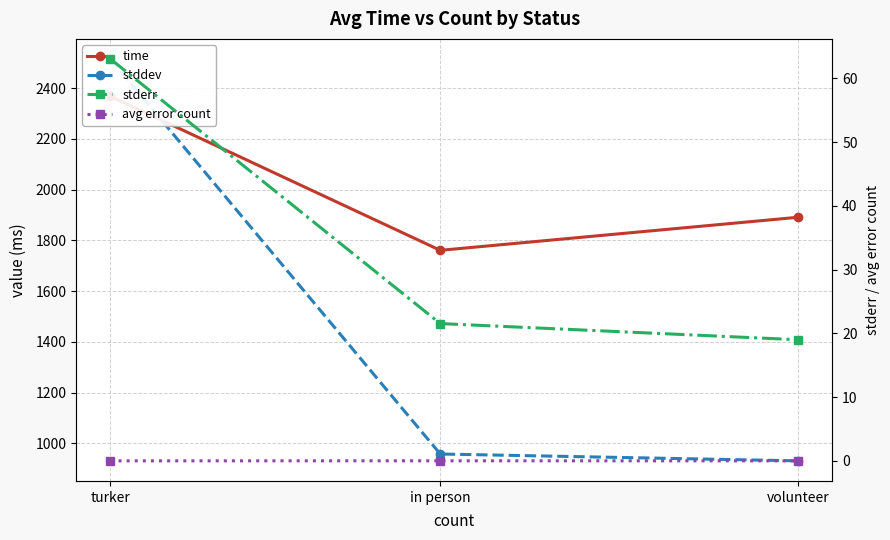

What is the sum of all stddev values?

4404.8